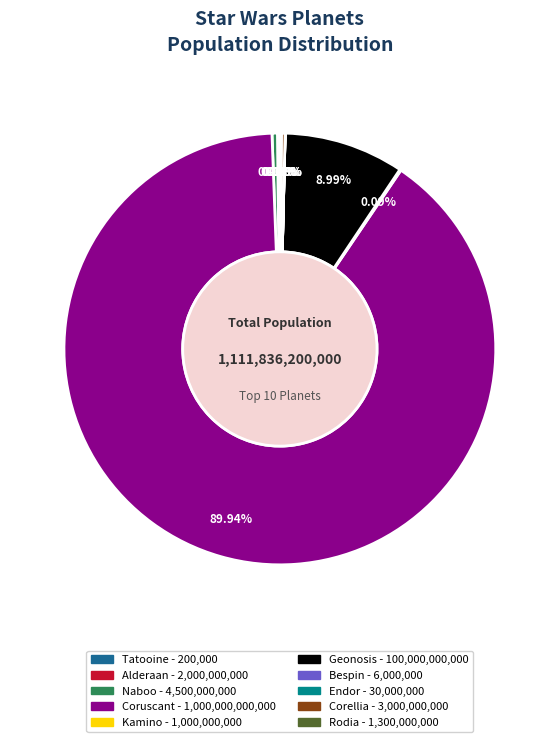

Which category has the biggest portion of the pie?

Coruscant